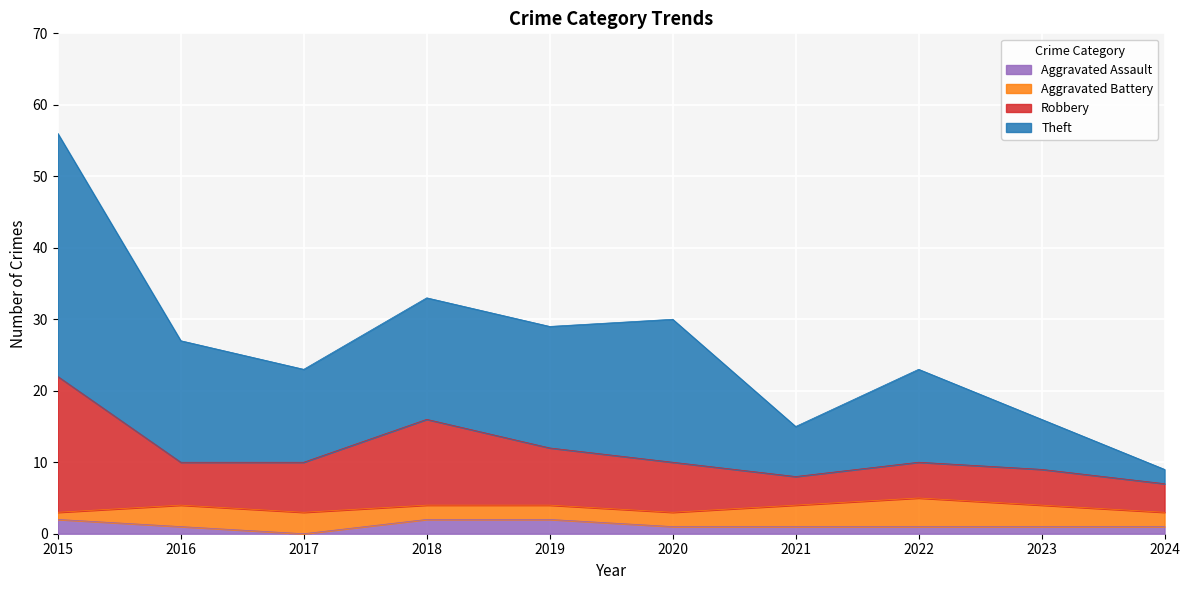

The Aggravated Assault series shows 1 at 2024. True or false?

True